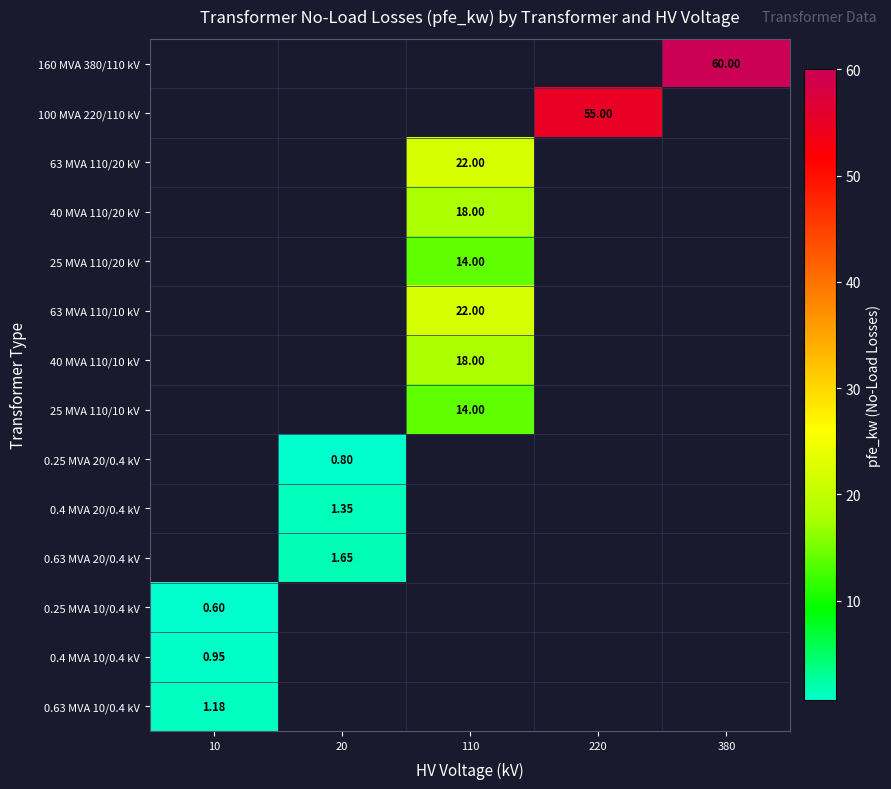

What is the sum of all 63 MVA 110/10 kV values?

22.0